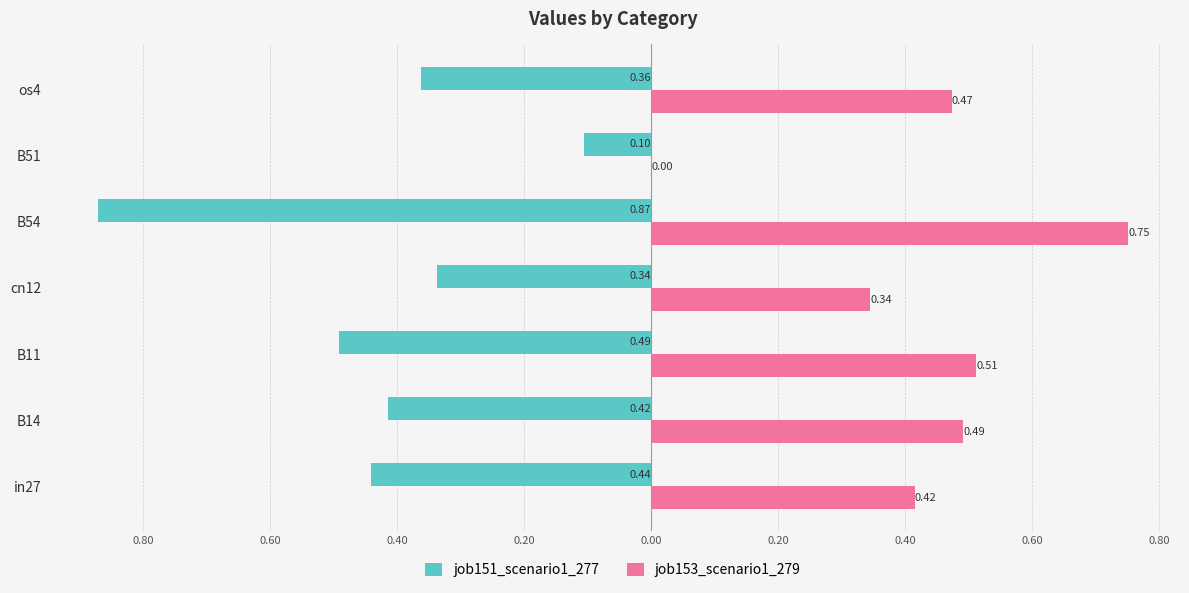

Which series has the largest range (max minus min)?

job151_scenario1_277